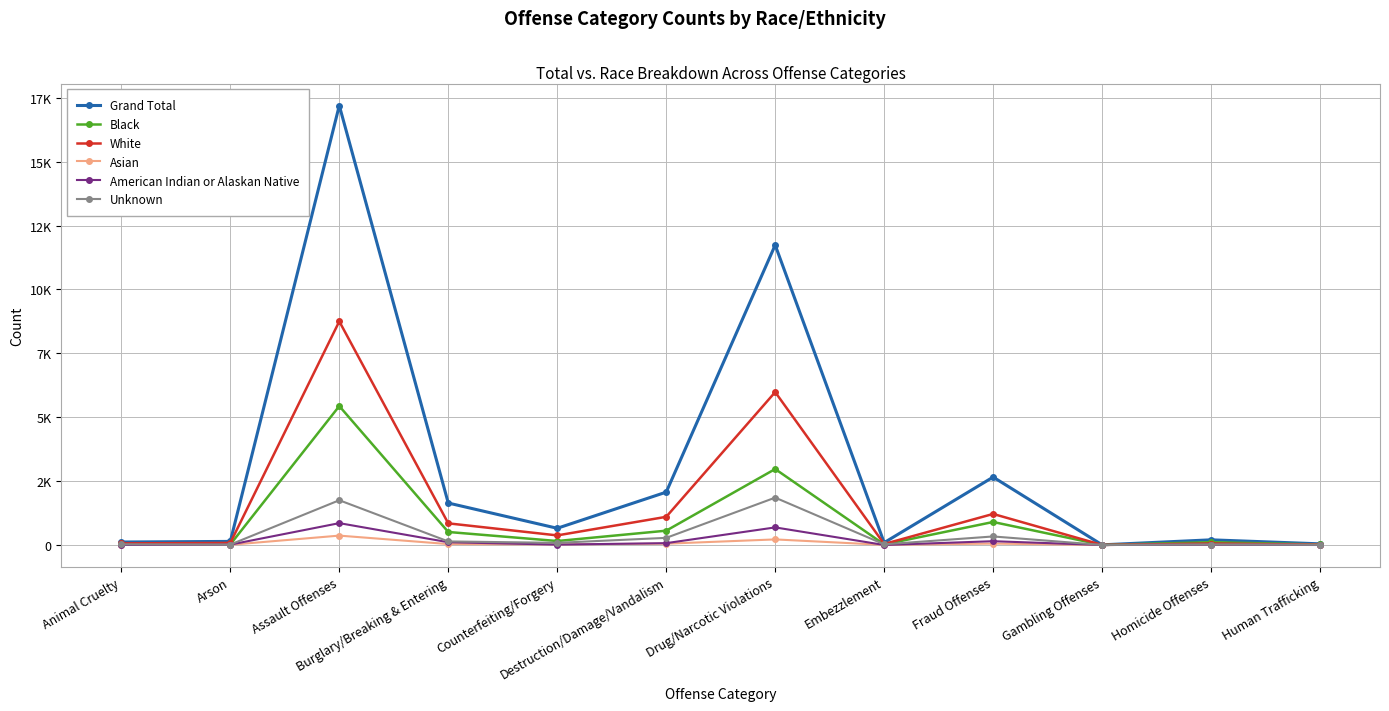

What value does the Asian series have at Assault Offenses, to the nearest 50?

350